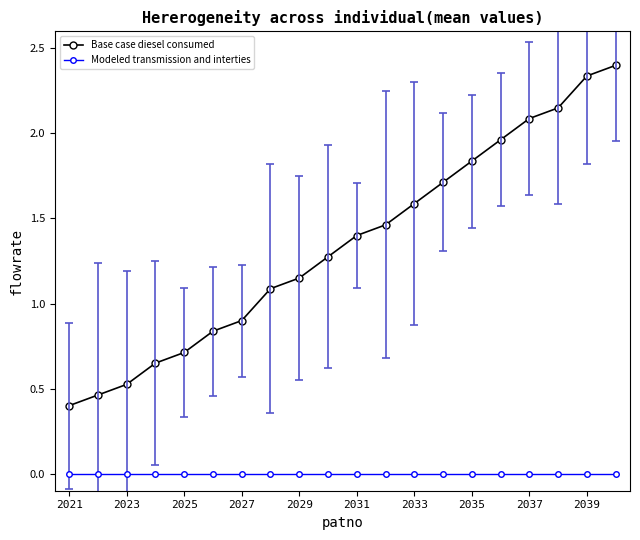

True or false: Base case diesel consumed has more than 2 points higher than both neighbors.

False